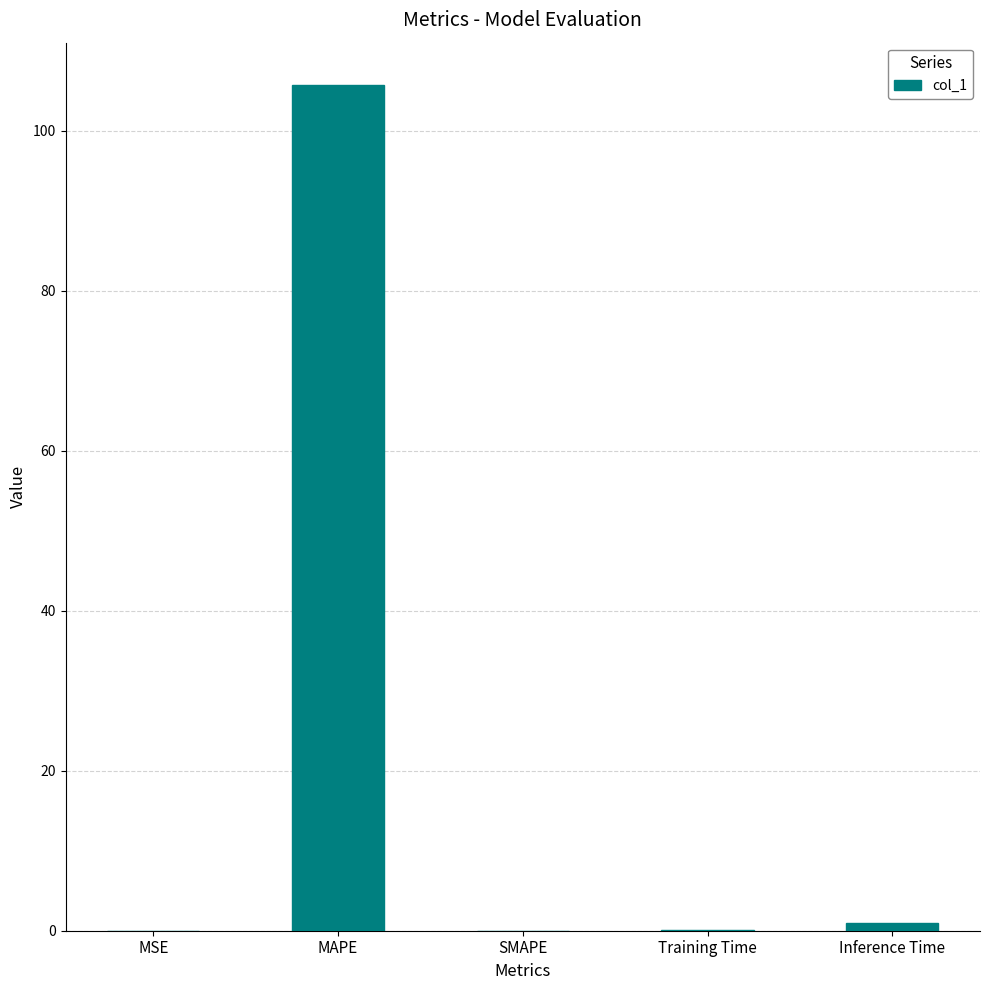

Between MAPE and SMAPE, which is larger?

MAPE